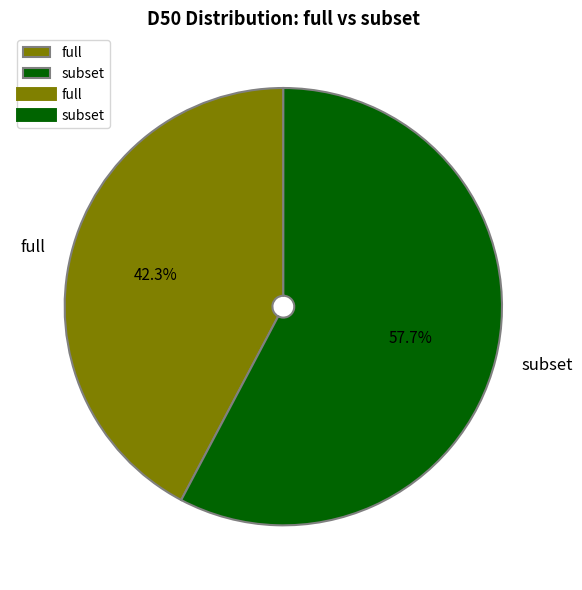

To the nearest percent, what percentage of the pie is full?

42%